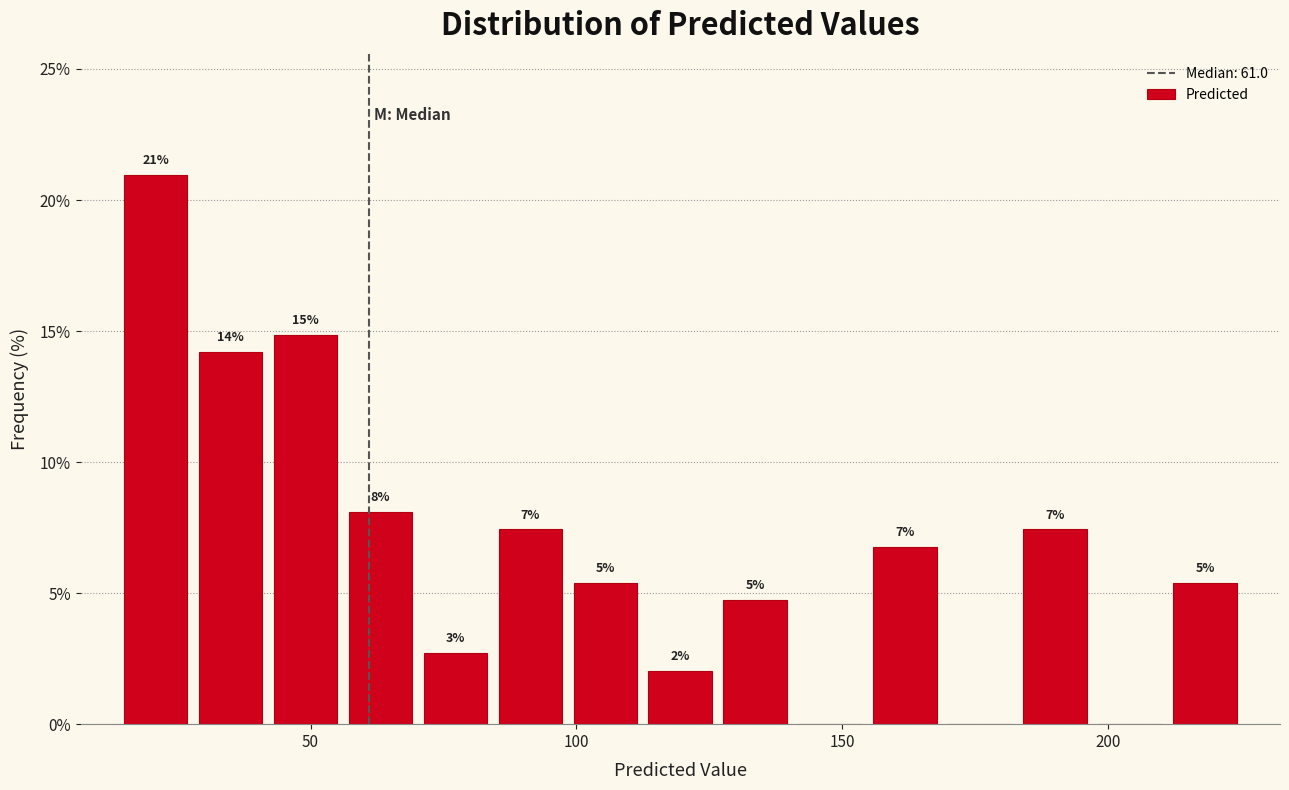

Read against the x-axis, roughly where is the centre of the tallest bar?

20